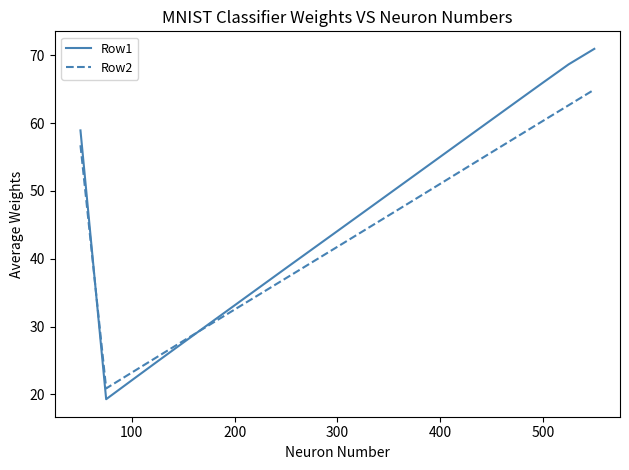

Is this an area chart (filled region under the line)?

No